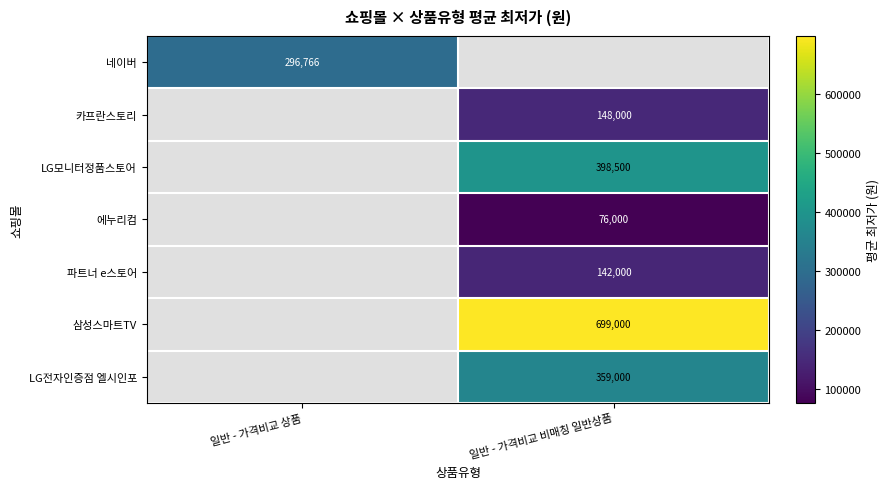

The value of 파트너 e스토어 at 일반 - 가격비교 비매칭 일반상품 is 142000.0. True or false?

True